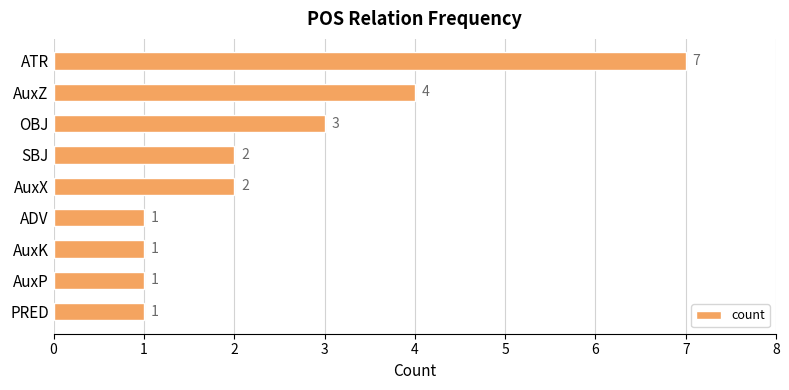

What is the difference between the maximum and minimum values?

6